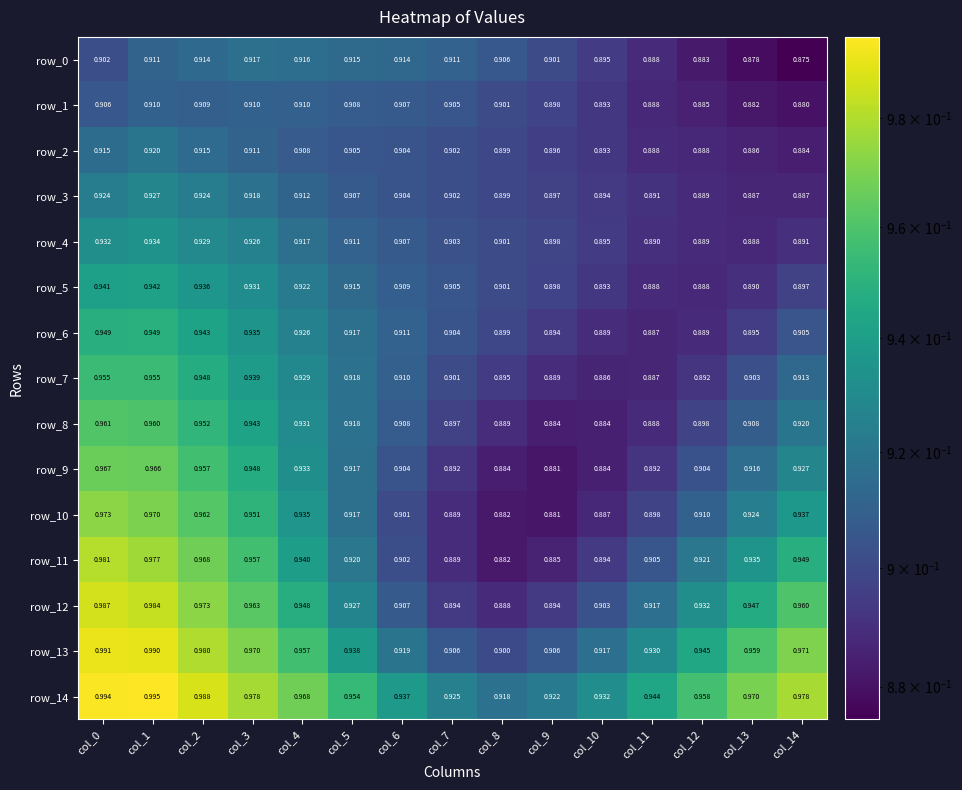

Is the value of row_10 at col_7 greater than the value of row_9 at col_1?

No